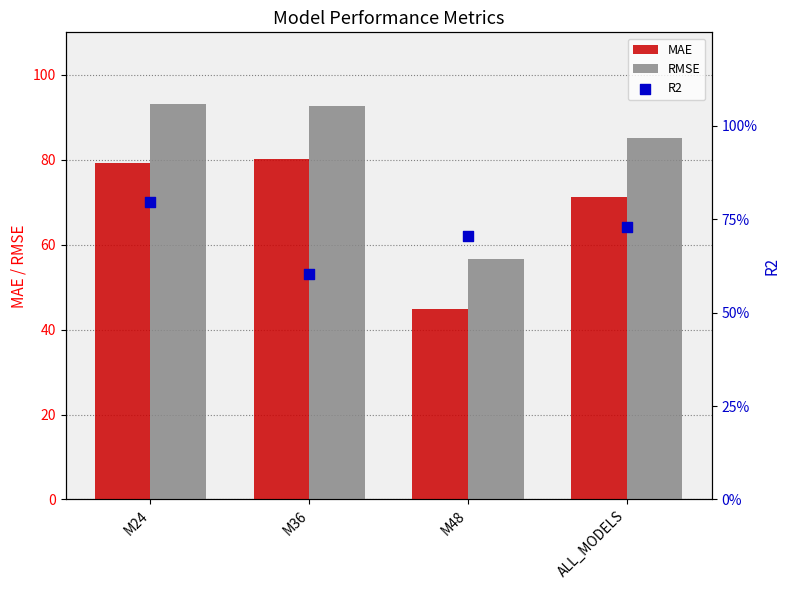

Is the value of RMSE at M36 greater than the value of R2 at M24?

Yes